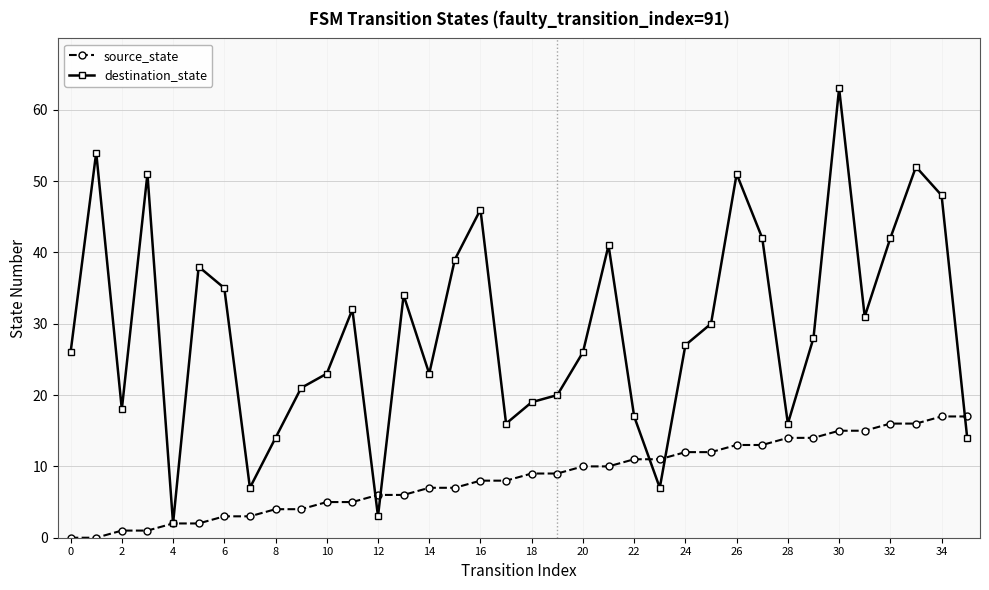

Rank the series by their average value, from lowest to highest.

source_state, destination_state